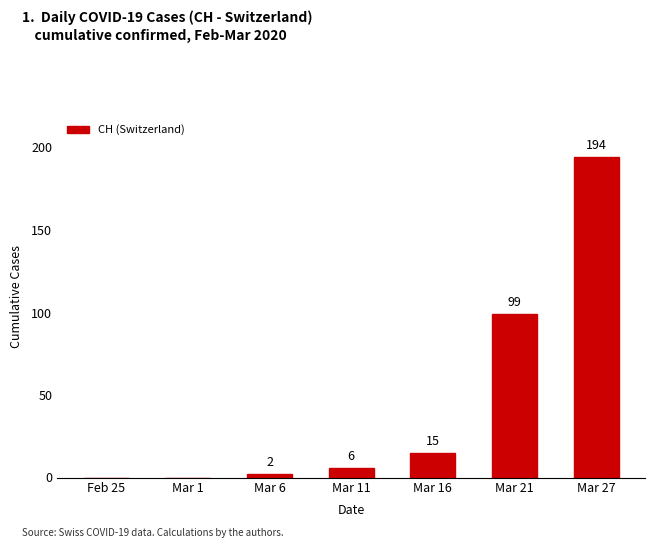

What is the sum of all values?

316